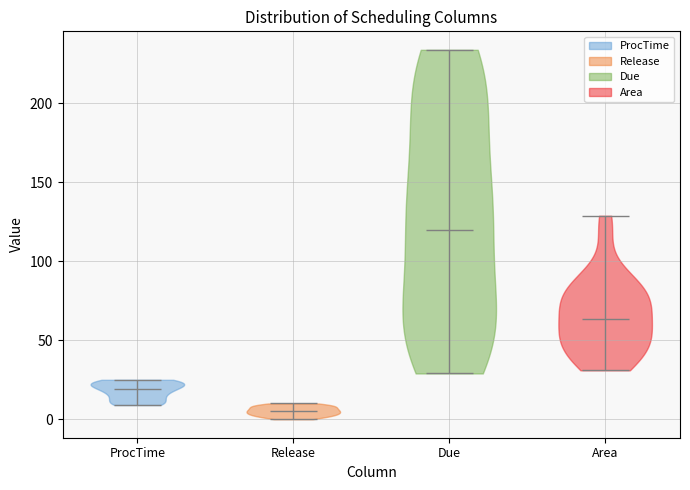

Which violin has the highest median line?

Due